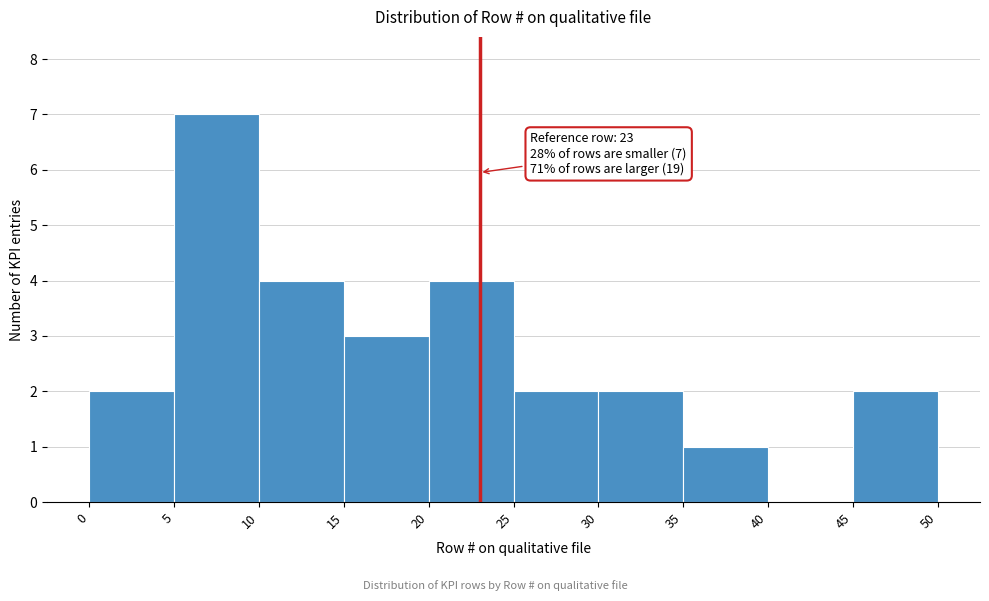

Over which range of the x-axis is the bar tallest?

5 to 10